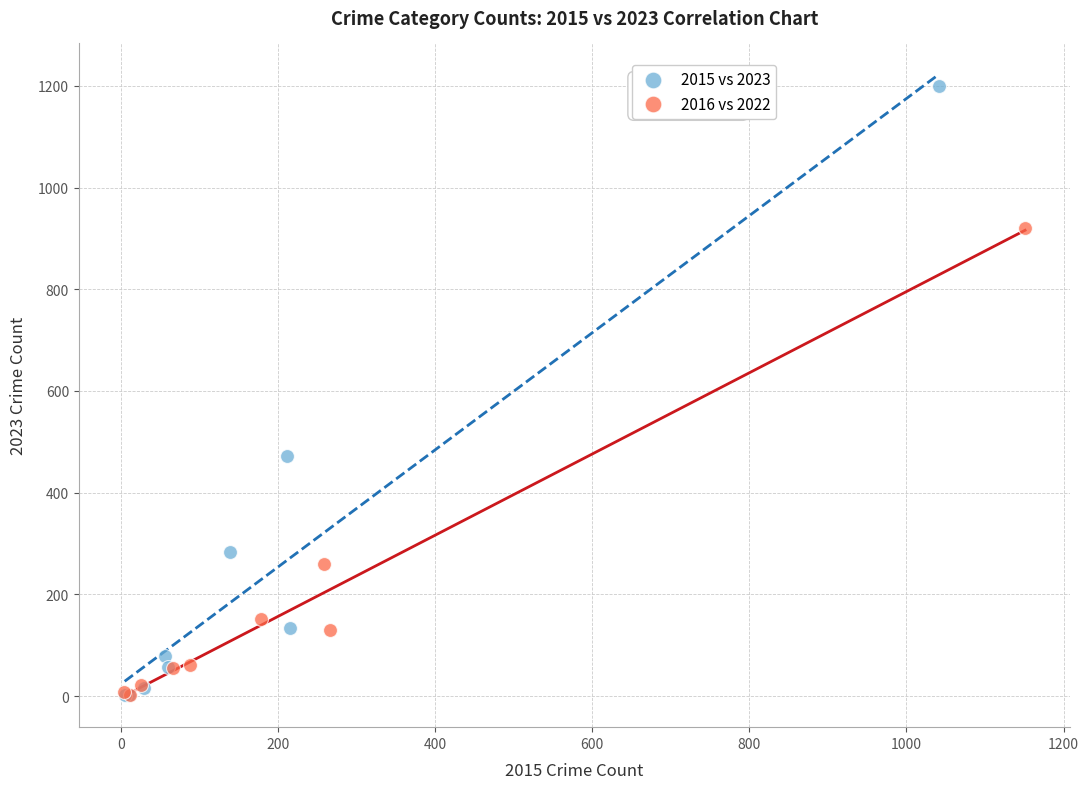

What are all the series names shown in the legend?

2015 vs 2023, 2016 vs 2022